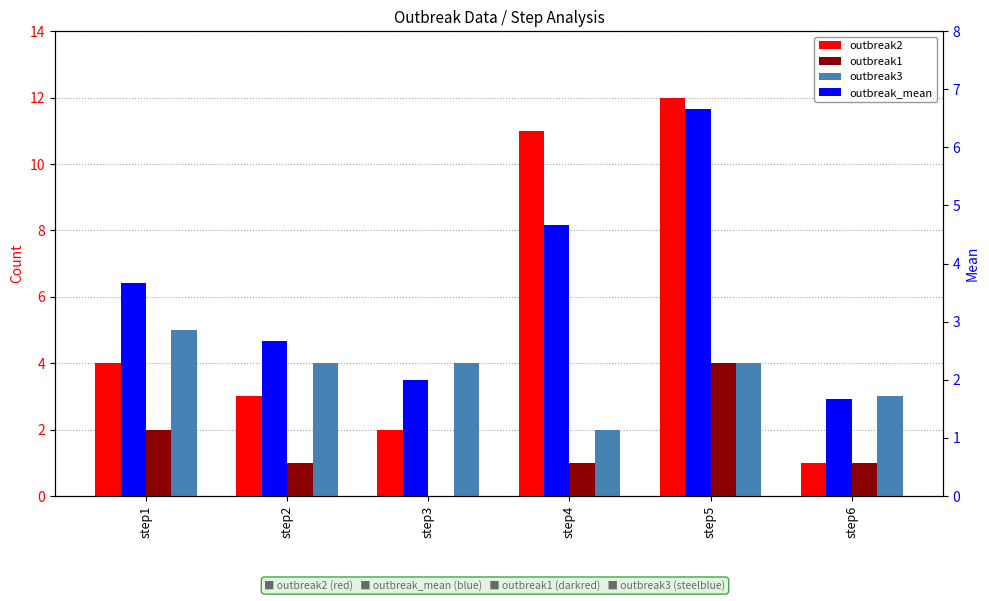

Which category has the lowest value in the outbreak2 series?

step6